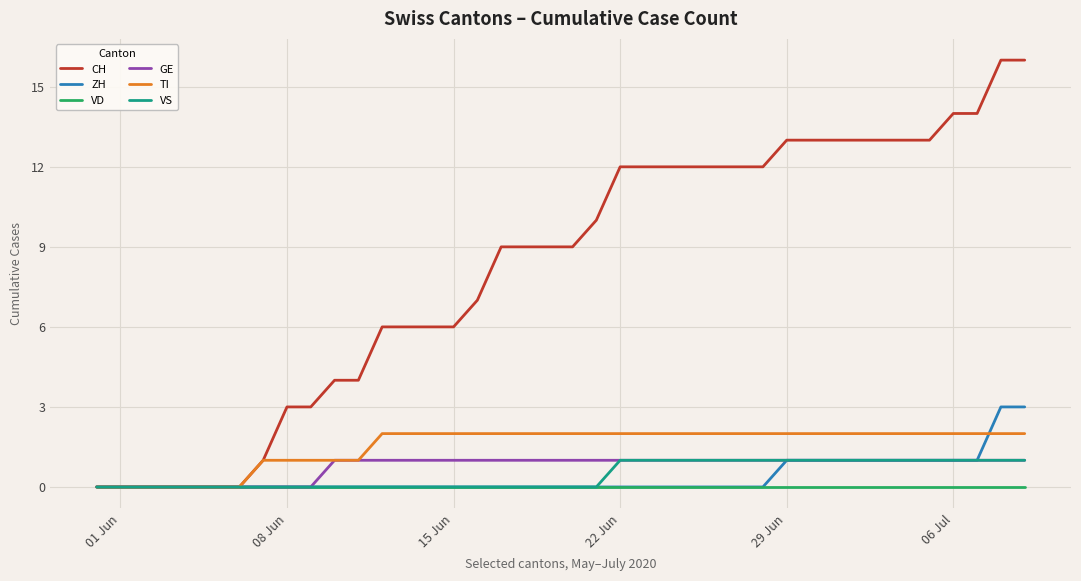

At how many categories does at least one series exceed 15?

2